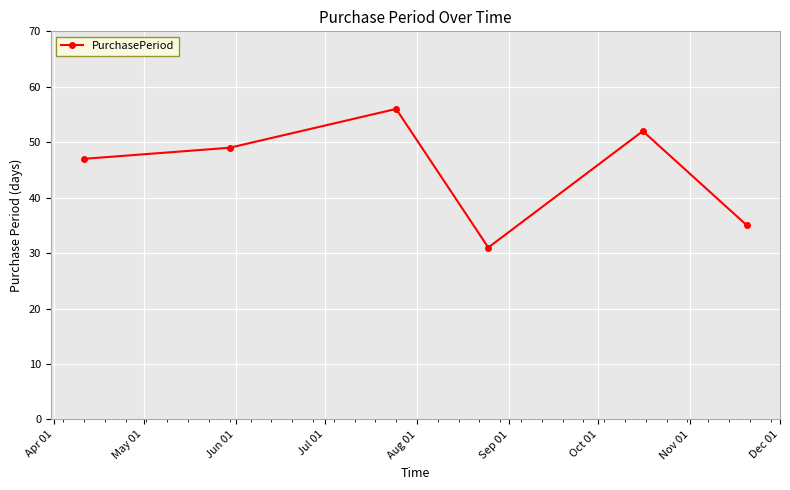

What is the smallest value displayed?

31